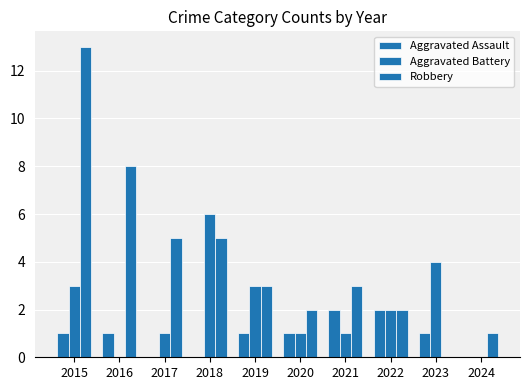

True or false: Aggravated Battery has a value of 0 at 2024.

True